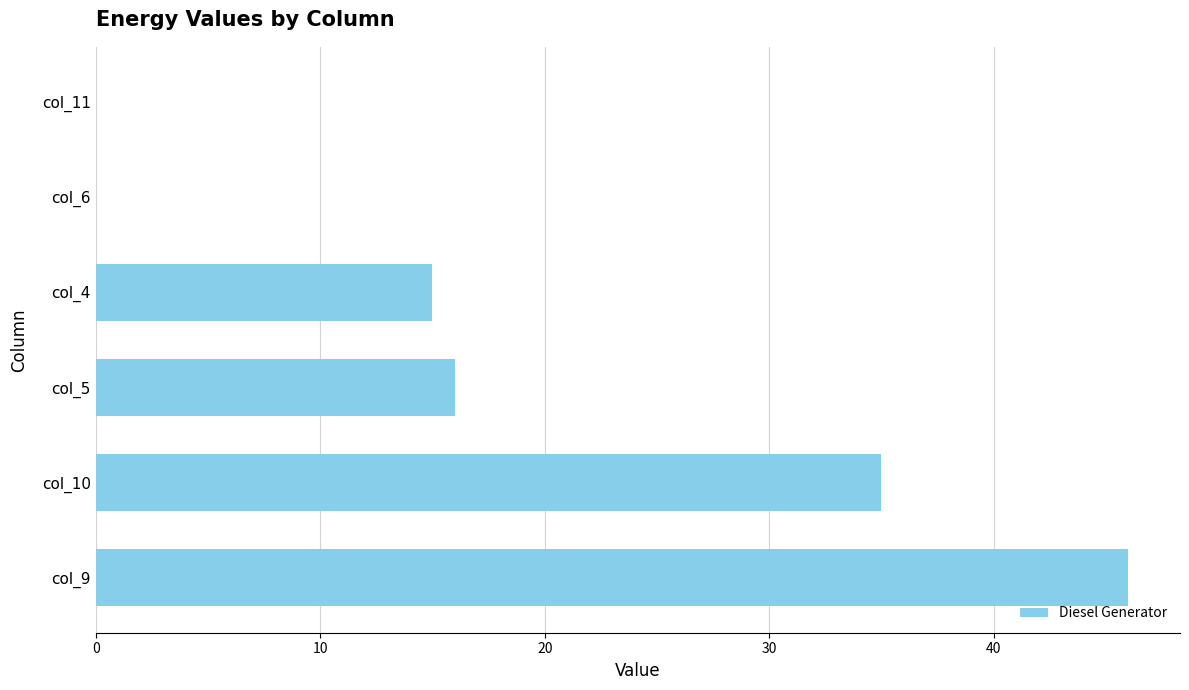

The value at col_10 is 35. True or false?

True